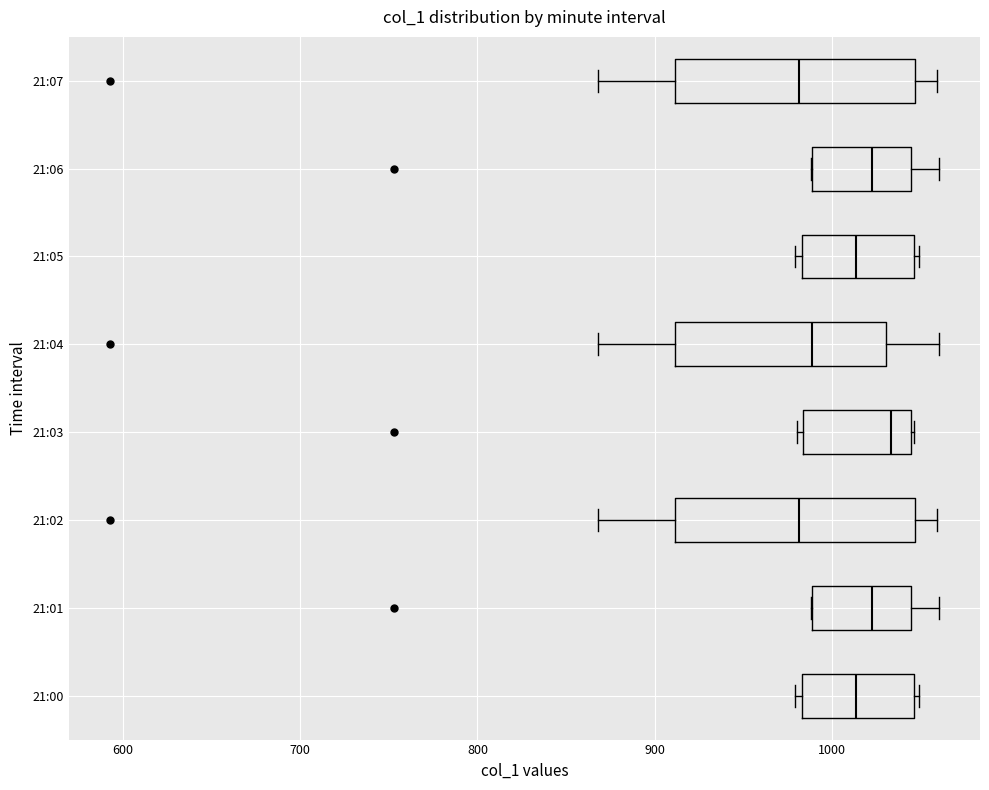

Where is the left edge of the box for 21:06 on the x-axis? The values are not printed on the chart, so give them approximately, as read against the axis.

990